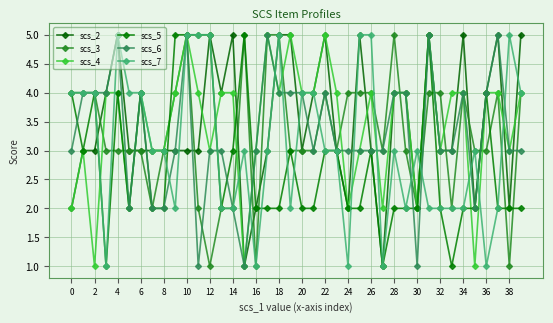

How many lines are shown in the chart?

6